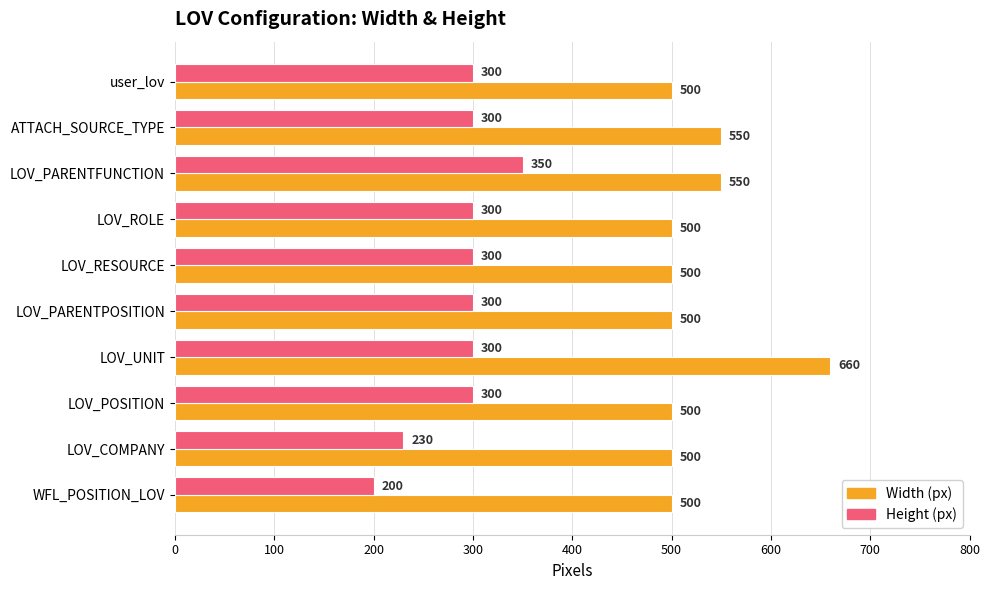

Which series has the largest range (max minus min)?

Width (px)